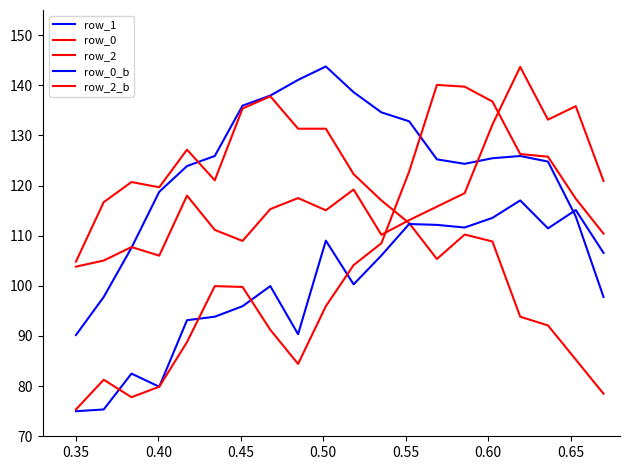

Is this an area chart (filled region under the line)?

No